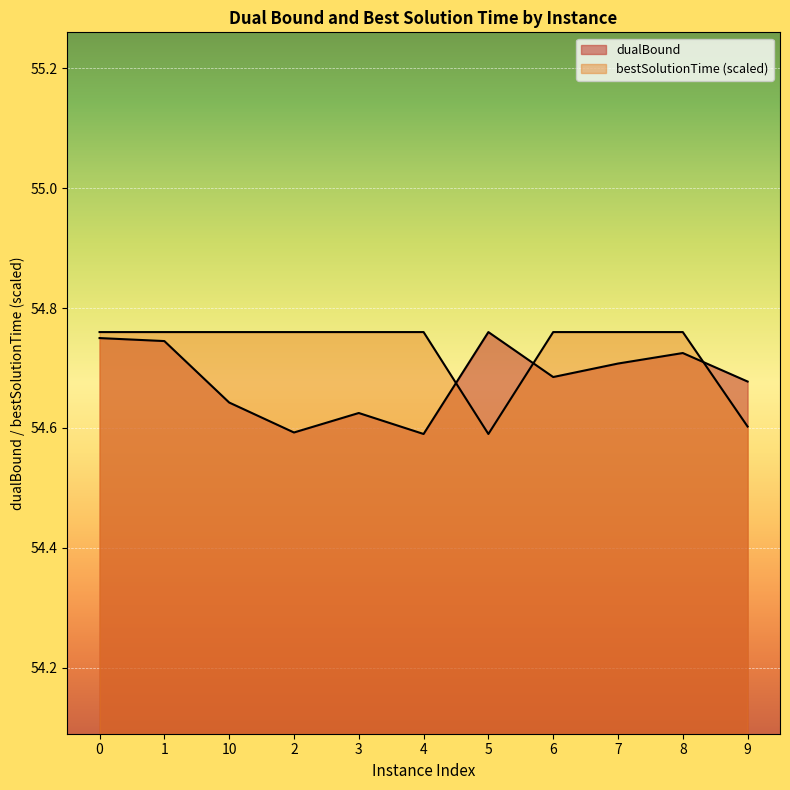

What position from the right is 9?

1